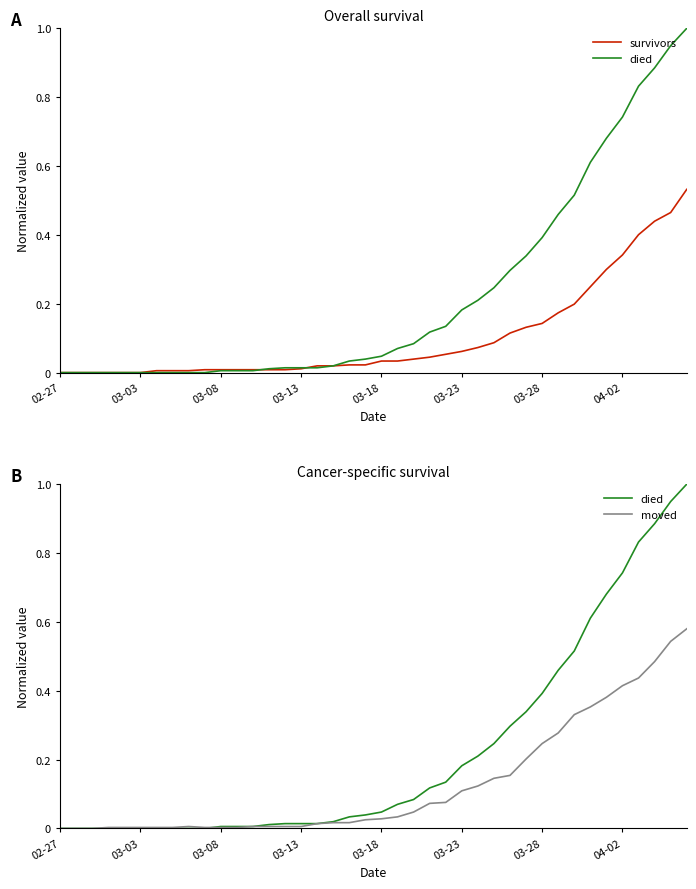

Which category has the lowest value across all series?

02-27